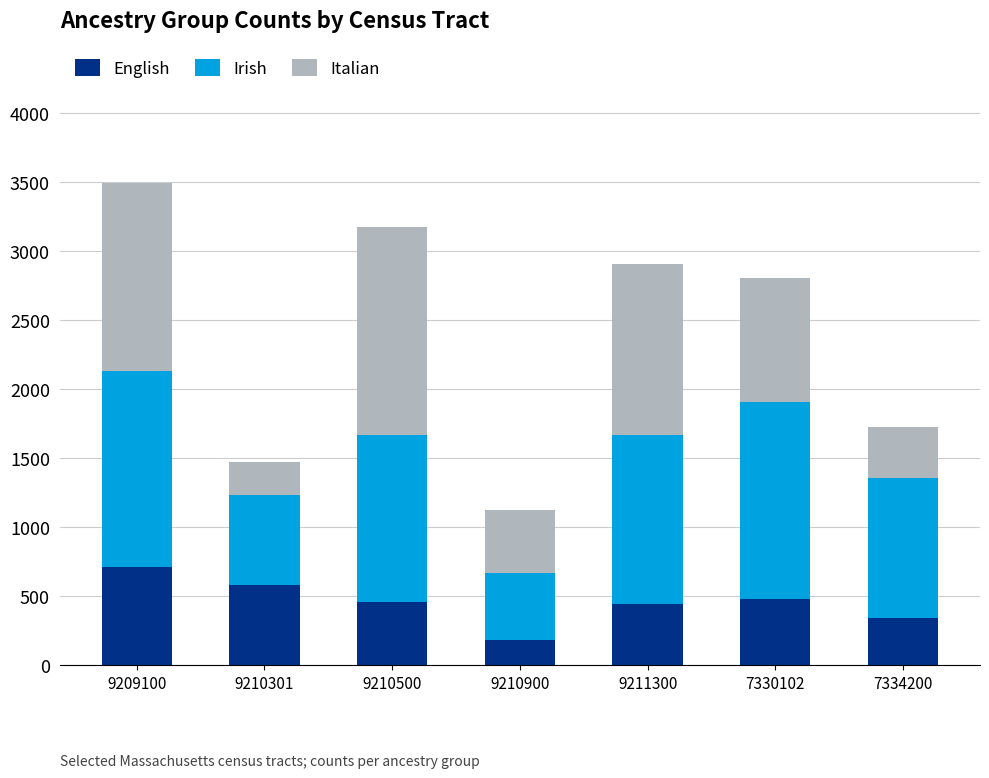

Does the chart contain any negative values?

No